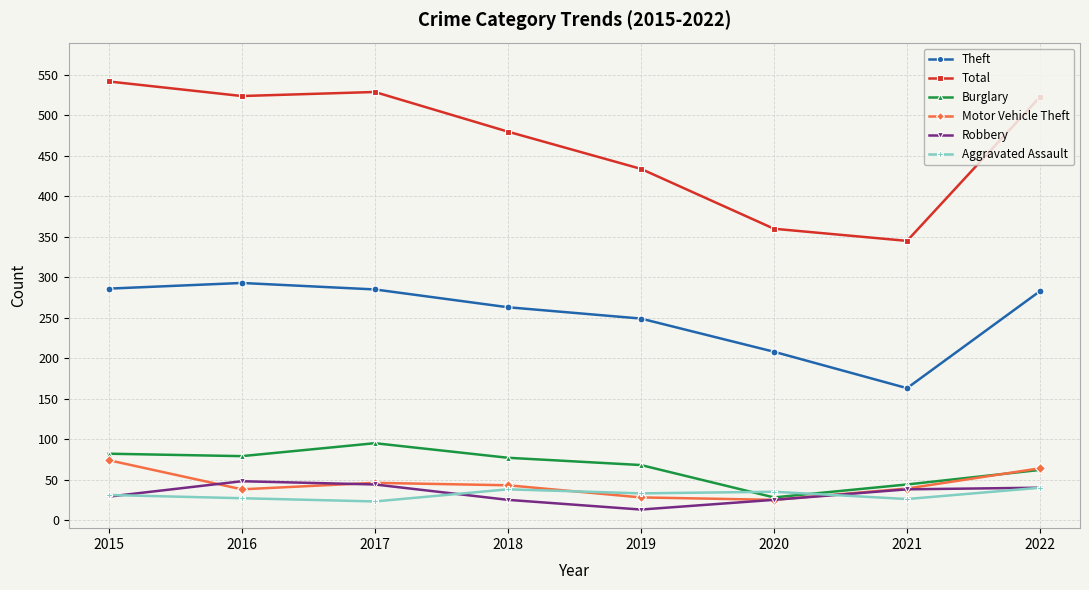

What is the greatest value displayed?

542